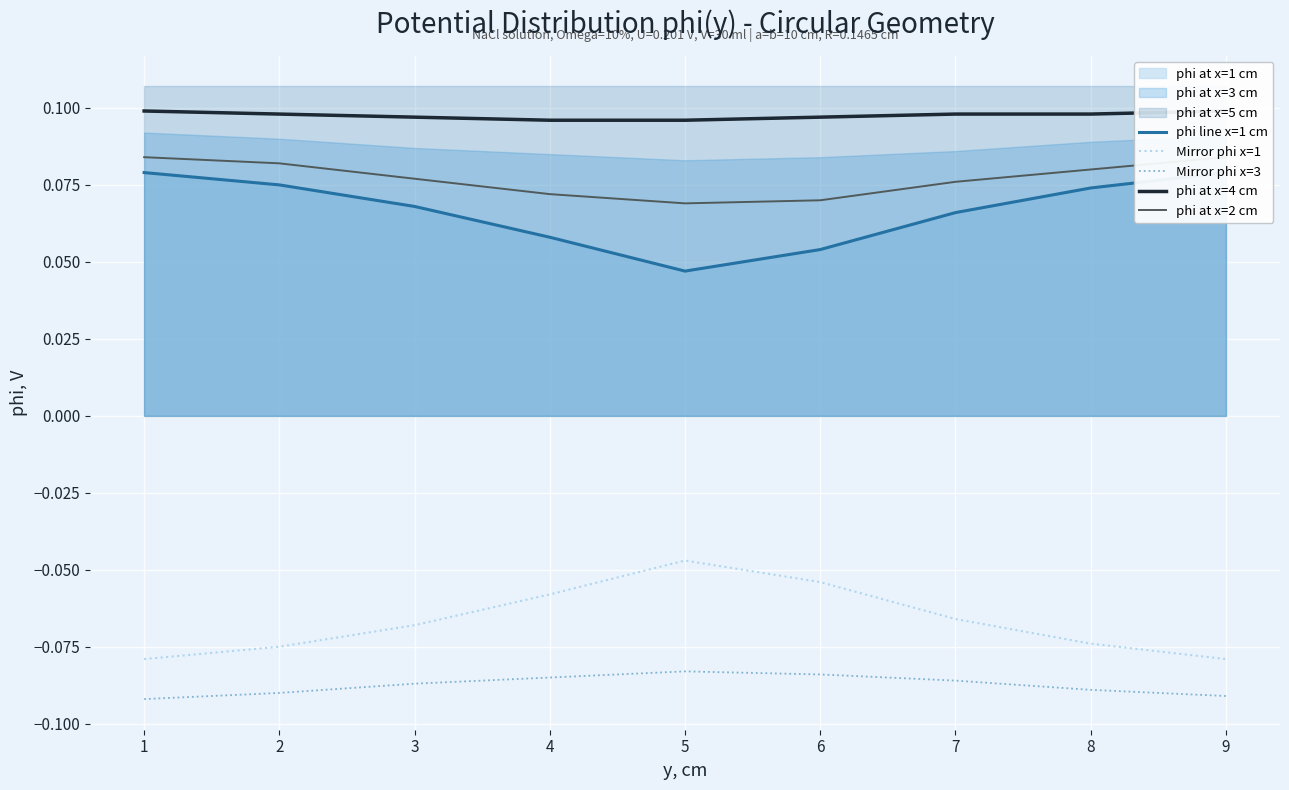

Reading right to left, transcribe all the data shown in this chart.

phi line x=1 cm: 9=0.1	8=0.1	7=0.1	6=0.1	5=0.0	4=0.1	3=0.1	2=0.1	1=0.1
Mirror phi x=1: 9=-0.1	8=-0.1	7=-0.1	6=-0.1	5=-0.0	4=-0.1	3=-0.1	2=-0.1	1=-0.1
Mirror phi x=3: 9=-0.1	8=-0.1	7=-0.1	6=-0.1	5=-0.1	4=-0.1	3=-0.1	2=-0.1	1=-0.1
phi at x=4 cm: 9=0.1	8=0.1	7=0.1	6=0.1	5=0.1	4=0.1	3=0.1	2=0.1	1=0.1
phi at x=2 cm: 9=0.1	8=0.1	7=0.1	6=0.1	5=0.1	4=0.1	3=0.1	2=0.1	1=0.1